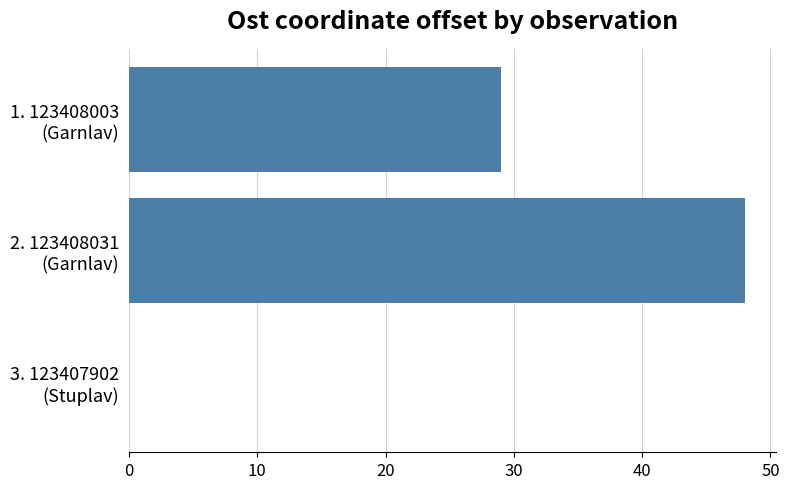

Count the number of categories in the chart.

3